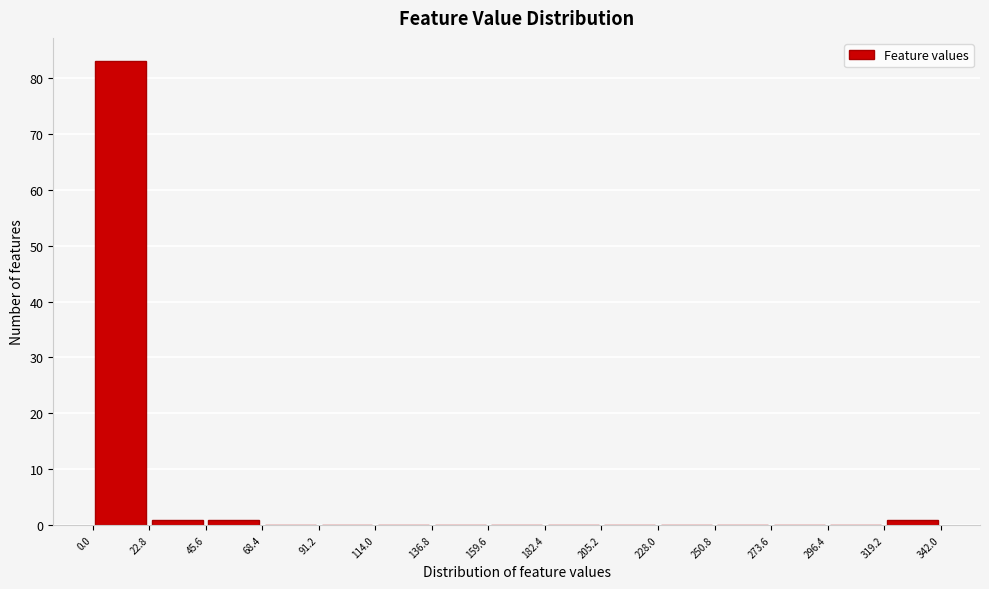

Reading left to right, transcribe this chart: for each bar, give the range it covers on the x-axis and its height. The values are not printed on the chart, so give them approximately, as read against the axis.

0.0 to 22.8: 83
22.8 to 45.6: 1
45.6 to 68.4: 1
68.4 to 91.2: 0
91.2 to 114.0: 0
114.0 to 136.8: 0
136.8 to 159.6: 0
159.6 to 182.4: 0
182.4 to 205.2: 0
205.2 to 228.0: 0
228.0 to 250.8: 0
250.8 to 273.6: 0
273.6 to 296.4: 0
296.4 to 319.2: 0
319.2 to 342.0: 1